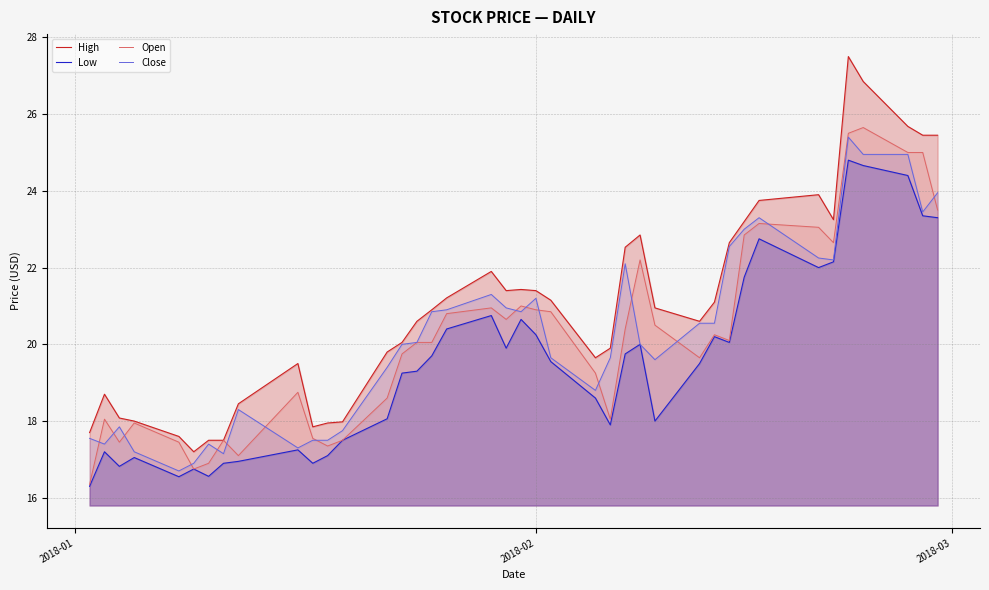

What is the minimum value shown in the chart?

16.3